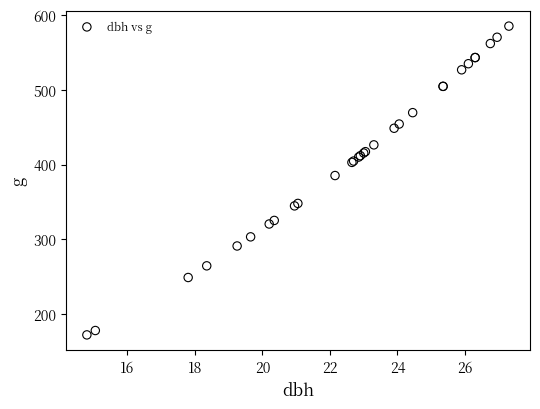

What Y value in the scatter plot is closest to 378?

385.3